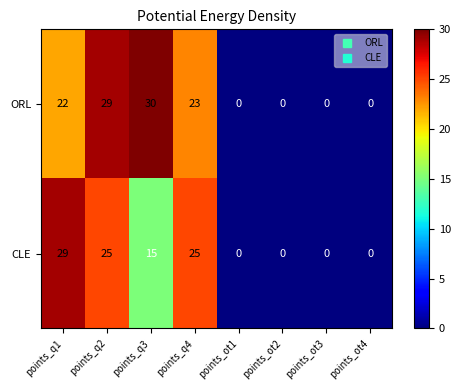

What is the average value of the CLE series?

12